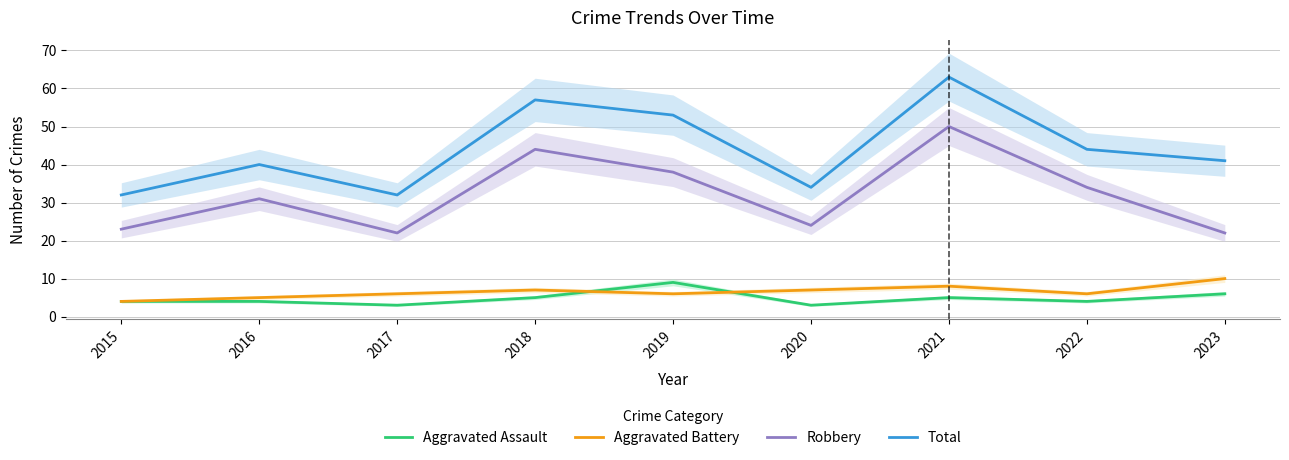

True or false: Aggravated Battery has more than 1 interior local peaks.

True